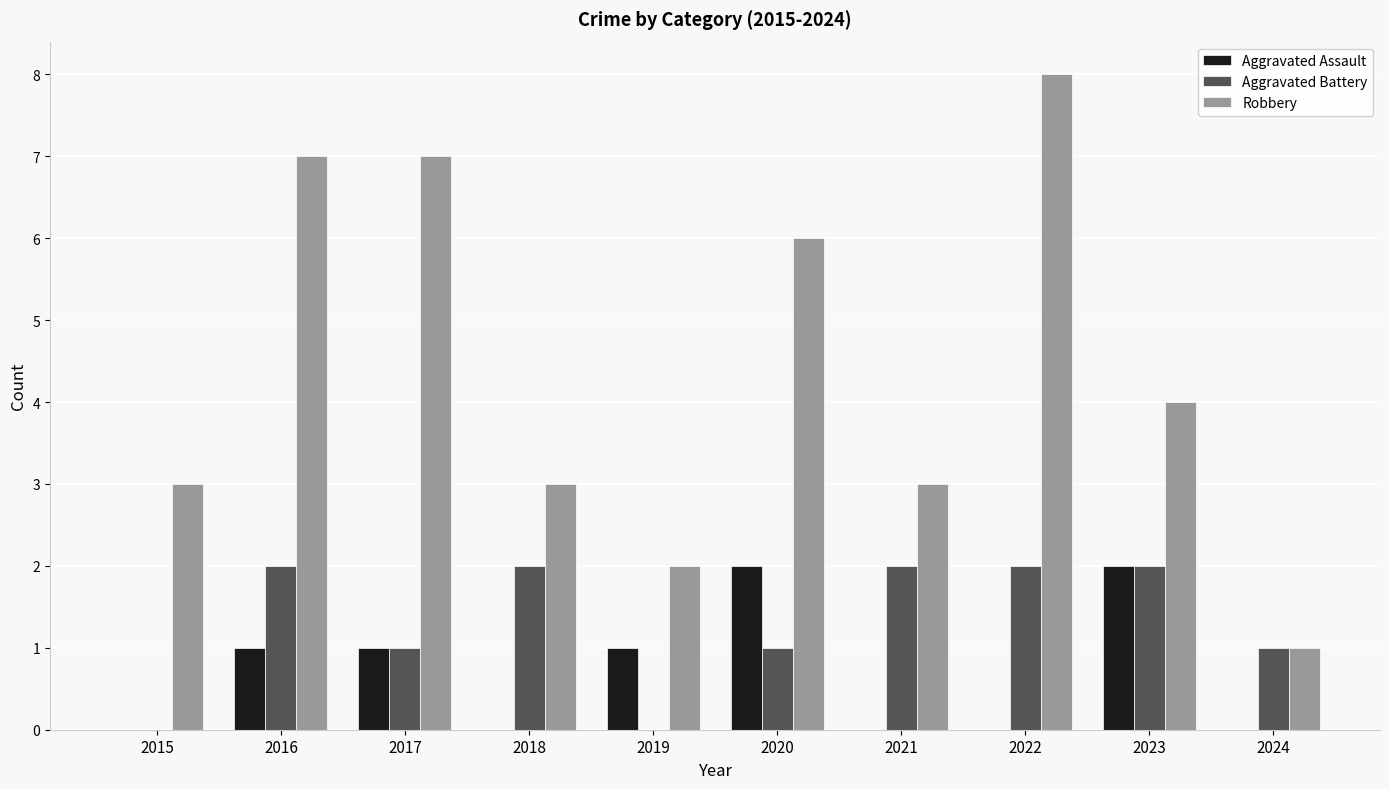

Which series changed the most between 2016 and 2021?

Robbery